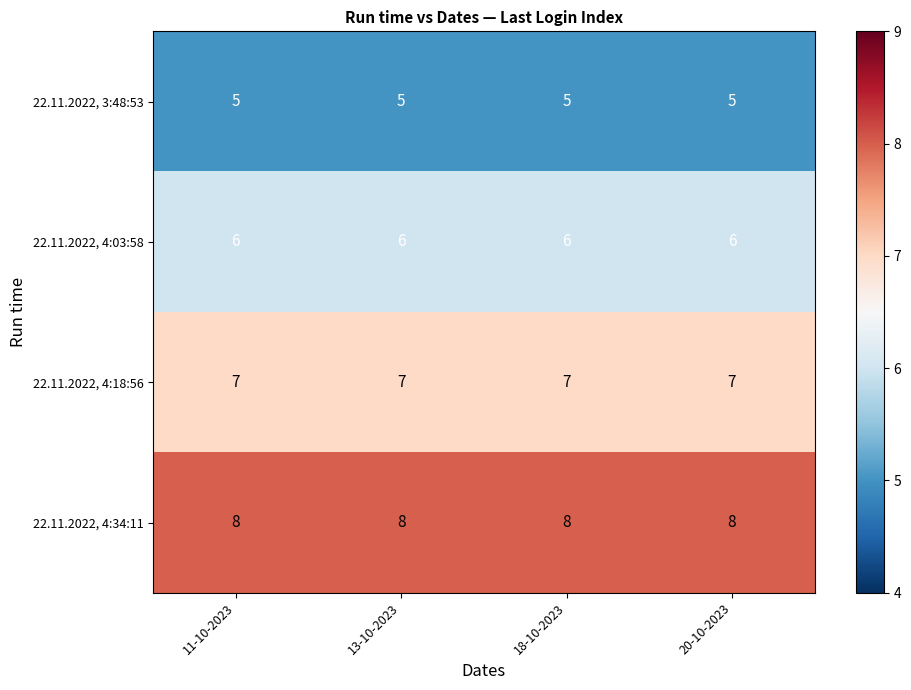

How many distinct data groups are displayed?

4